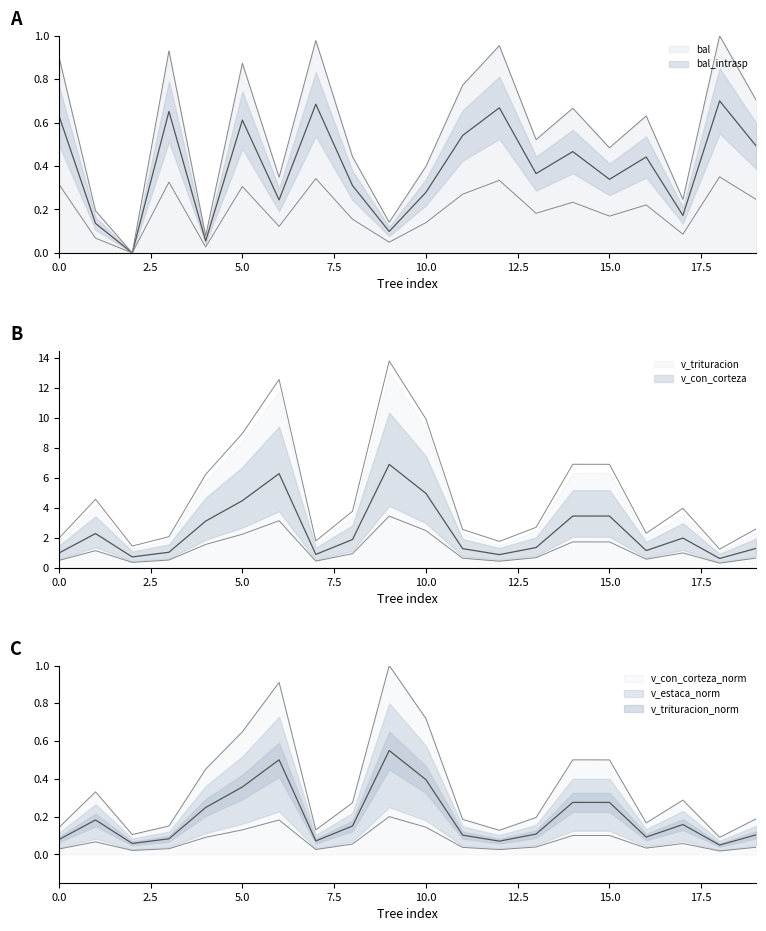

Is the value of bal_intrasp at 160684010 greater than the value of v_trituracion at 160684015?

No